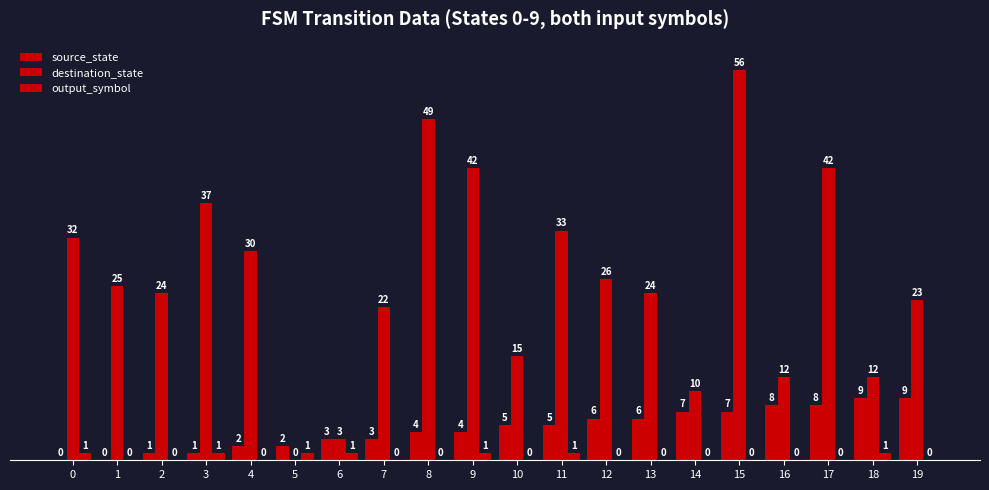

Which has a higher value, 9 or 2?

9